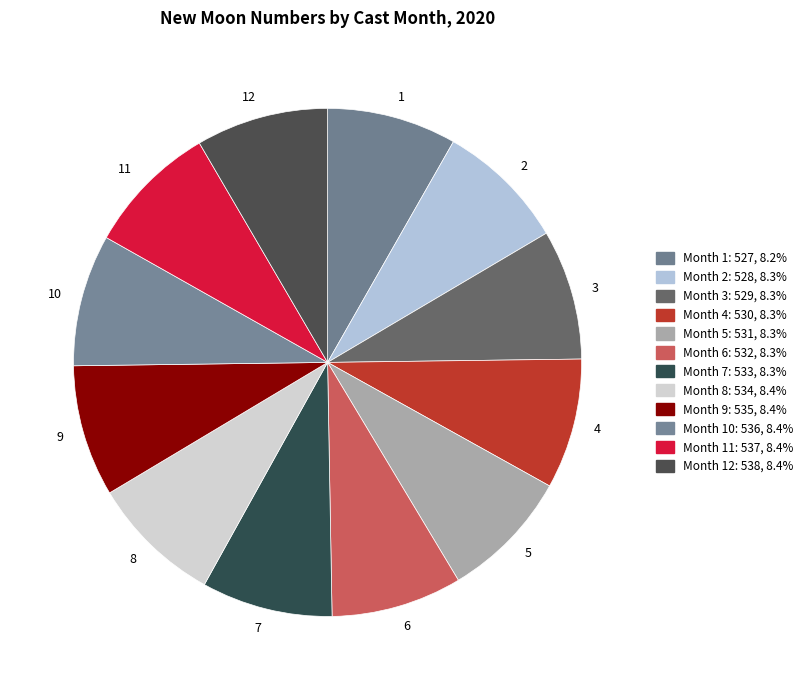

Is there any slice that represents more than half of the pie?

No